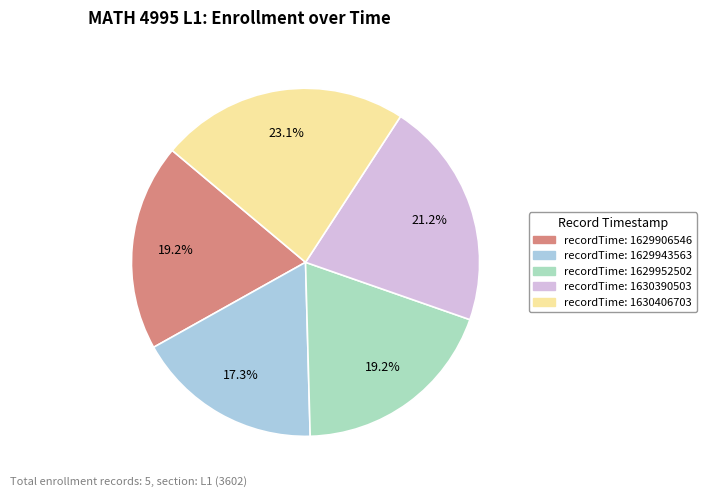

How many slices are in this pie chart?

5